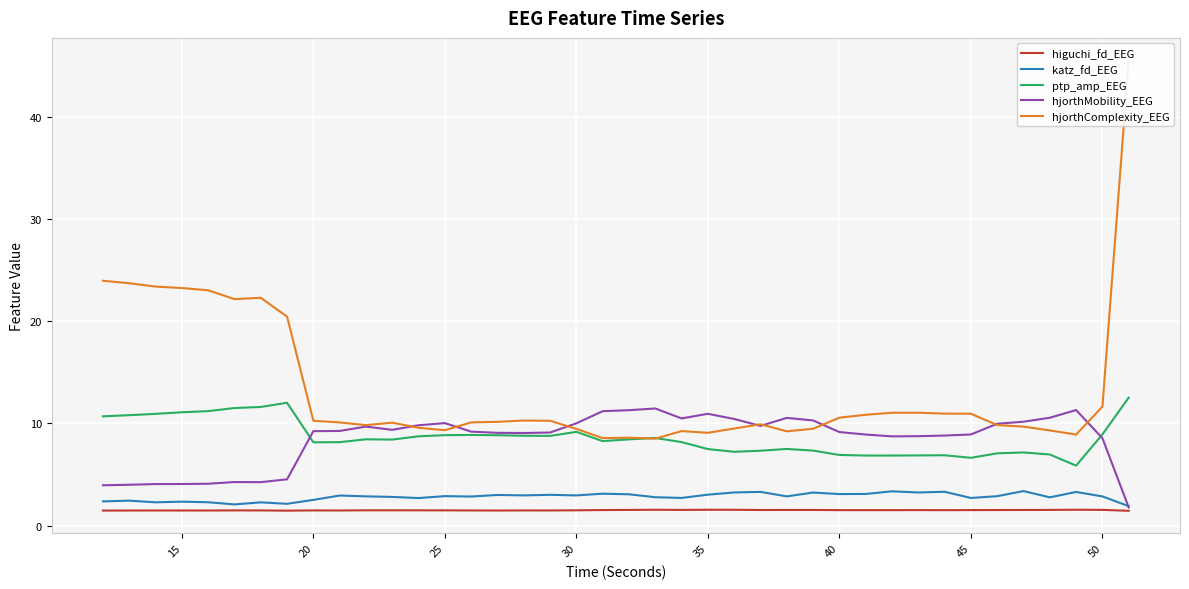

How many lines are shown in the chart?

5